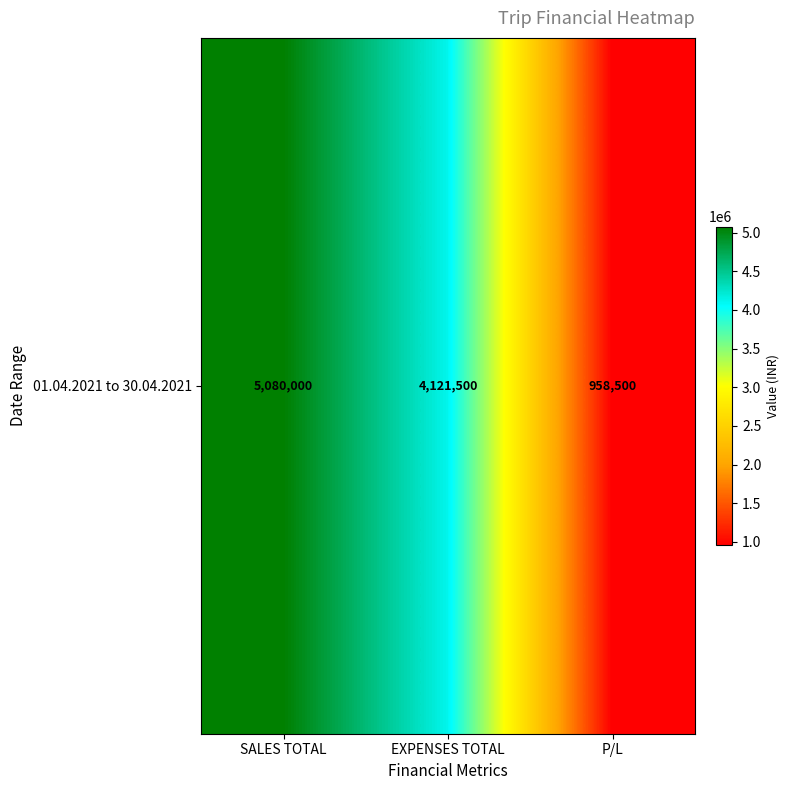

The value at EXPENSES TOTAL is 4121500. True or false?

True